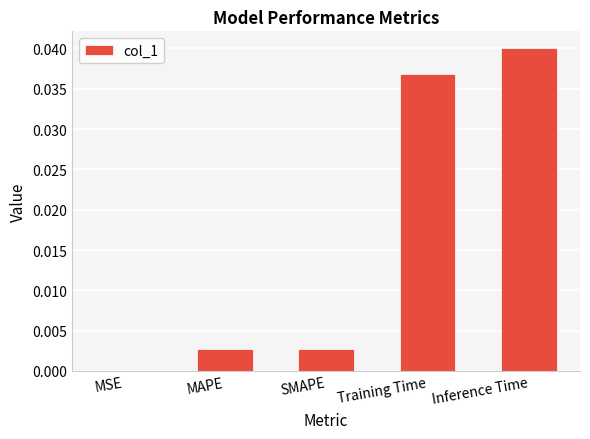

Which has a higher value, SMAPE or Training Time?

Training Time